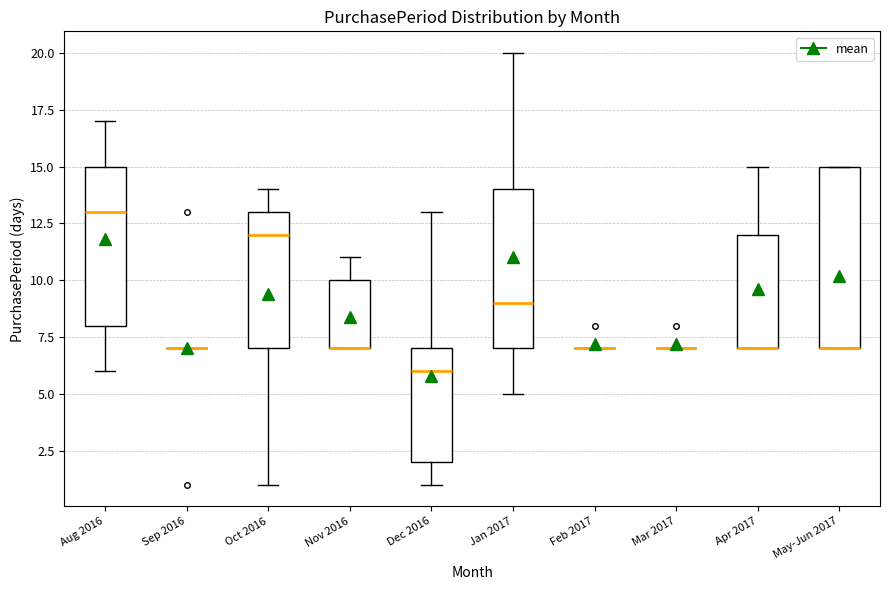

Where is the lower edge of the box for May-Jun 2017 on the y-axis? The values are not printed on the chart, so give them approximately, as read against the axis.

7